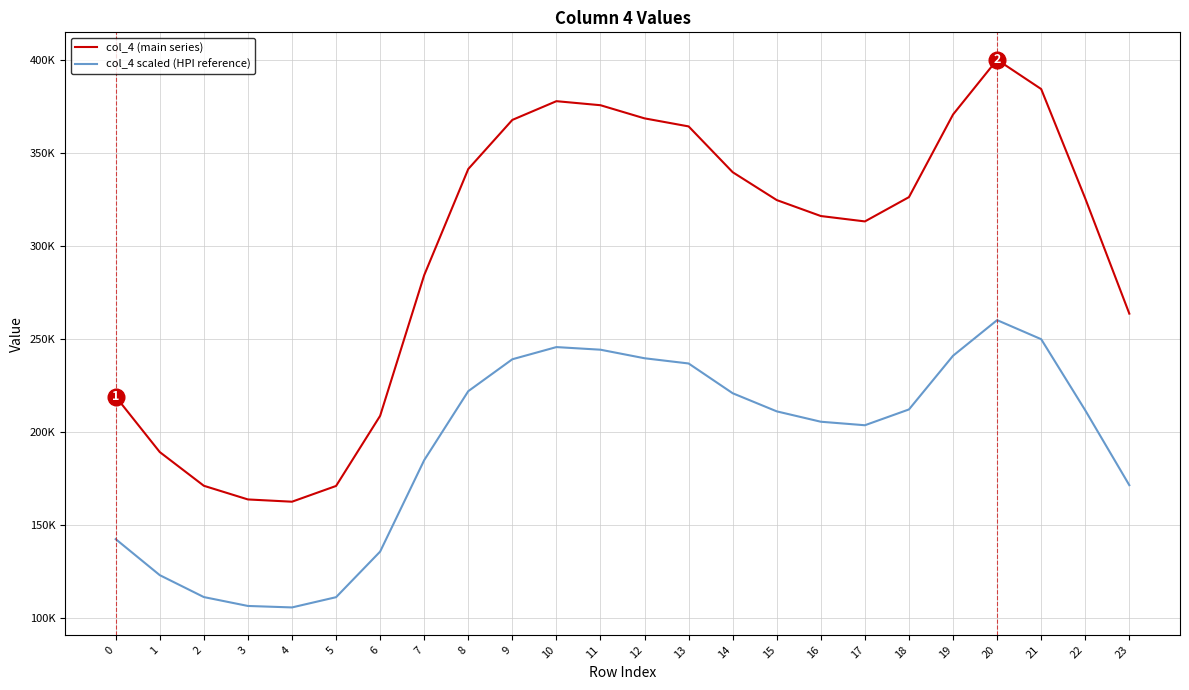

Is this an area chart (filled region under the line)?

No